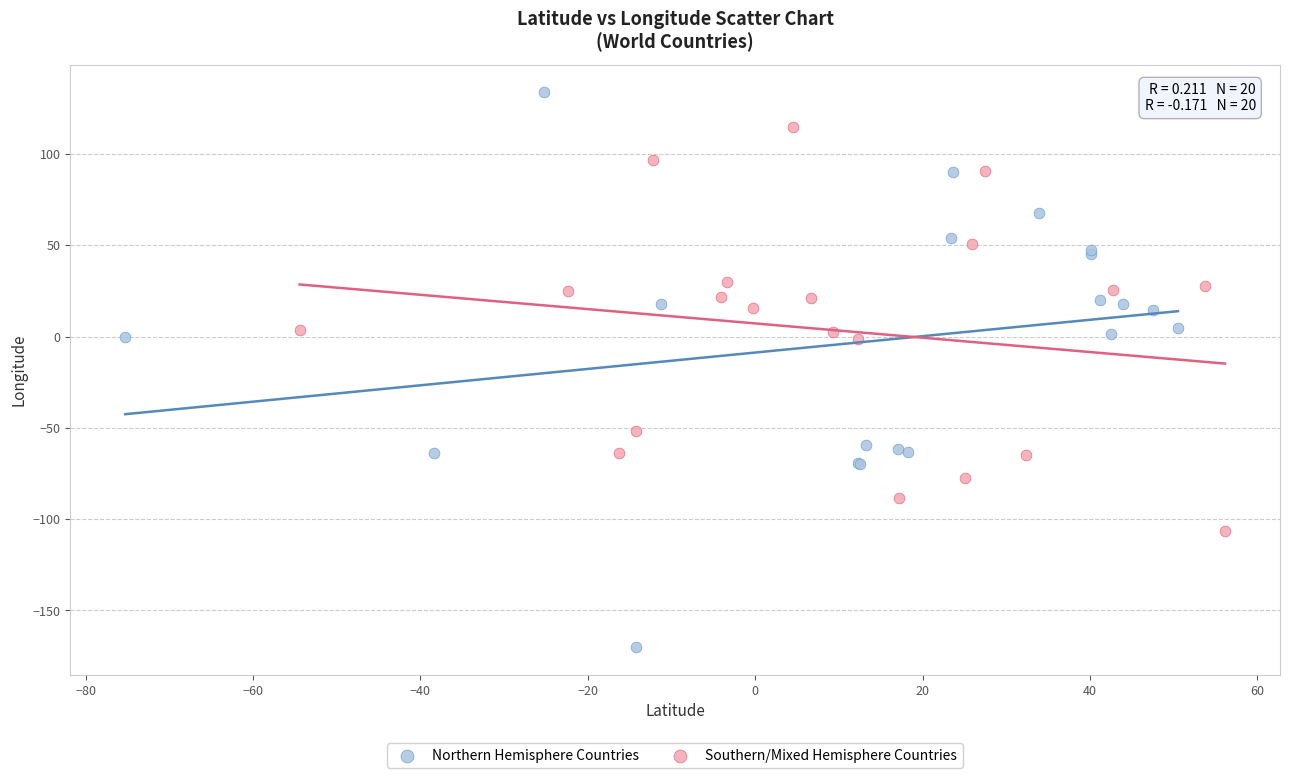

Which series reaches the minimum Y coordinate?

Northern Hemisphere Countries